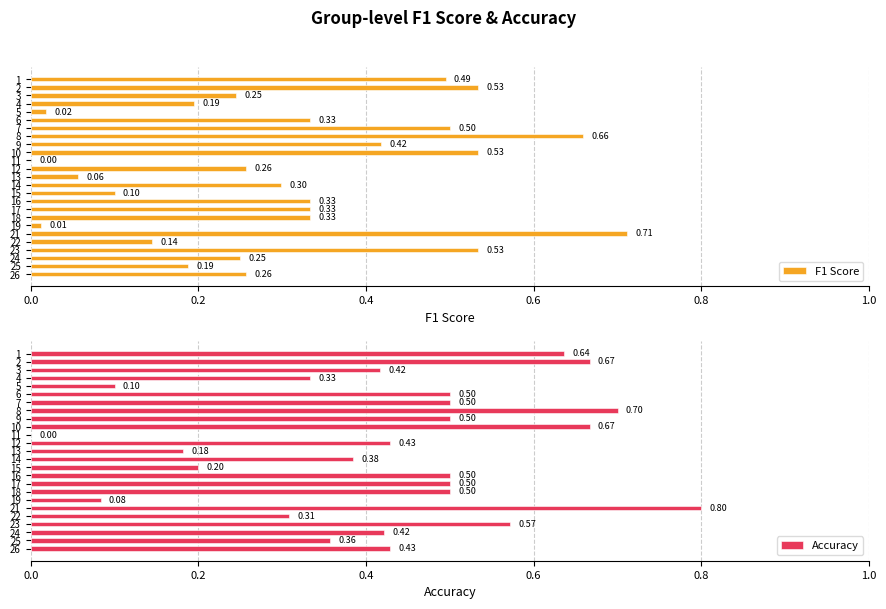

How many bars are there in total?

50